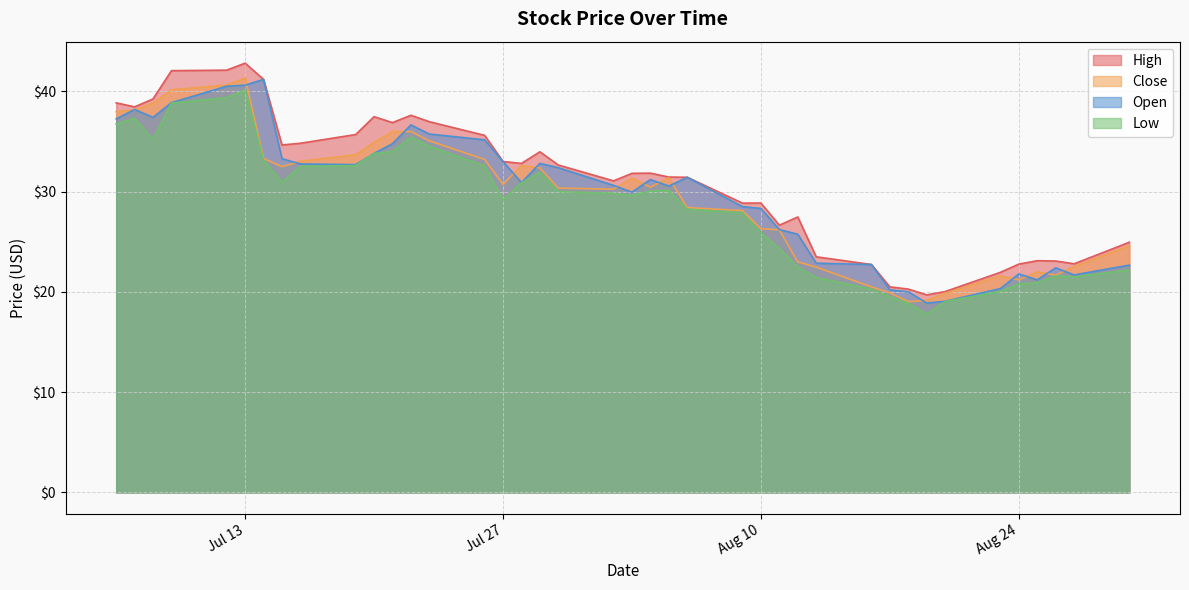

What is the lowest value of the Close series?

19.0